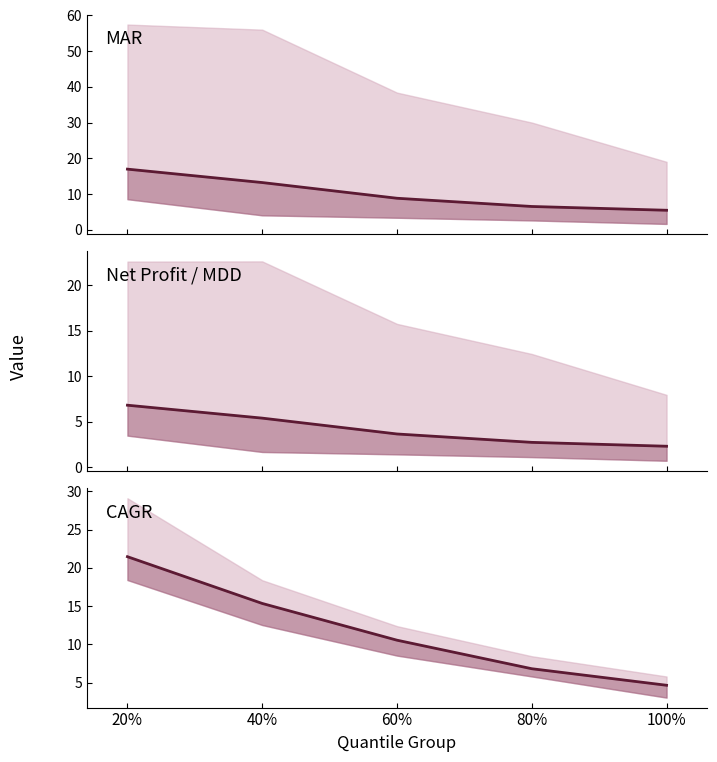

Between 20% and 80%, which is larger?

20%